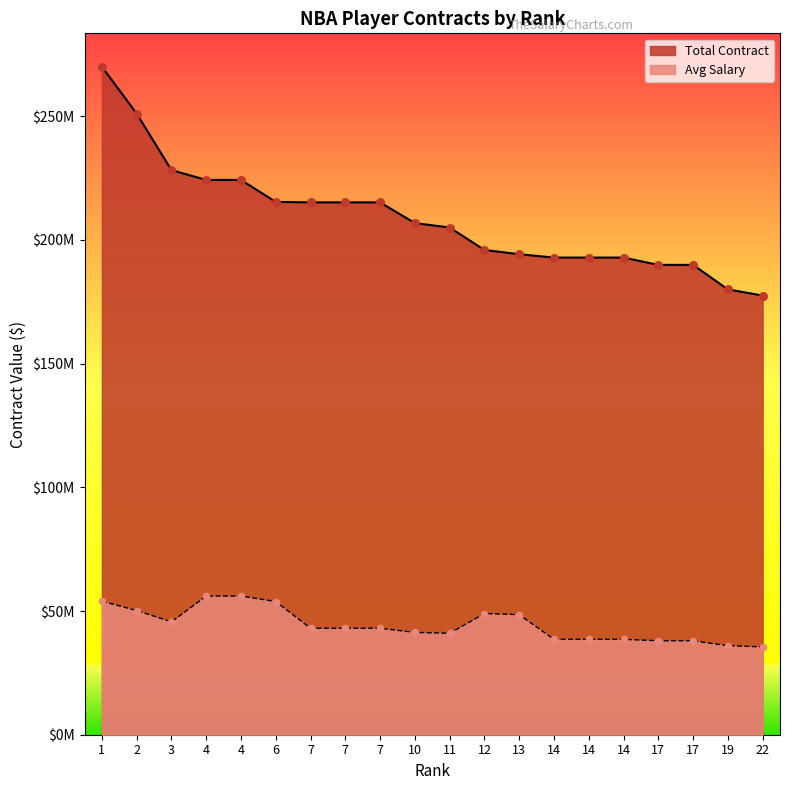

Which series has the largest Y range (max minus min)?

Total Contract